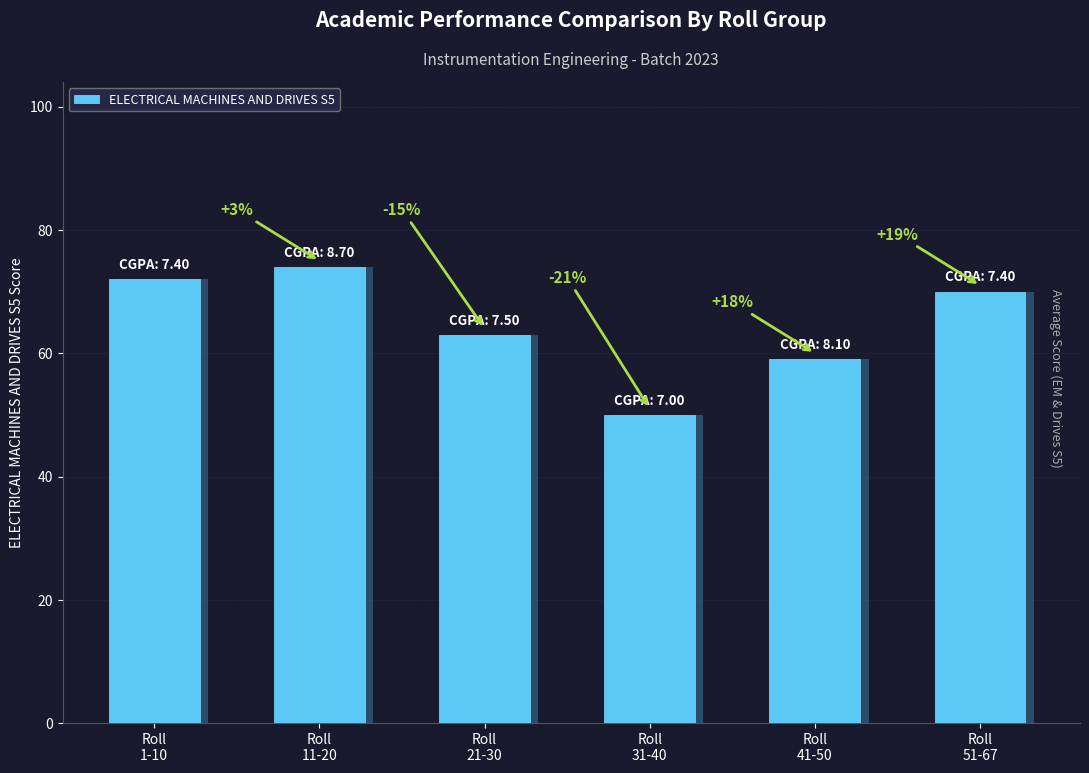

What is the label of the 6th bar from the right?

Roll
1-10